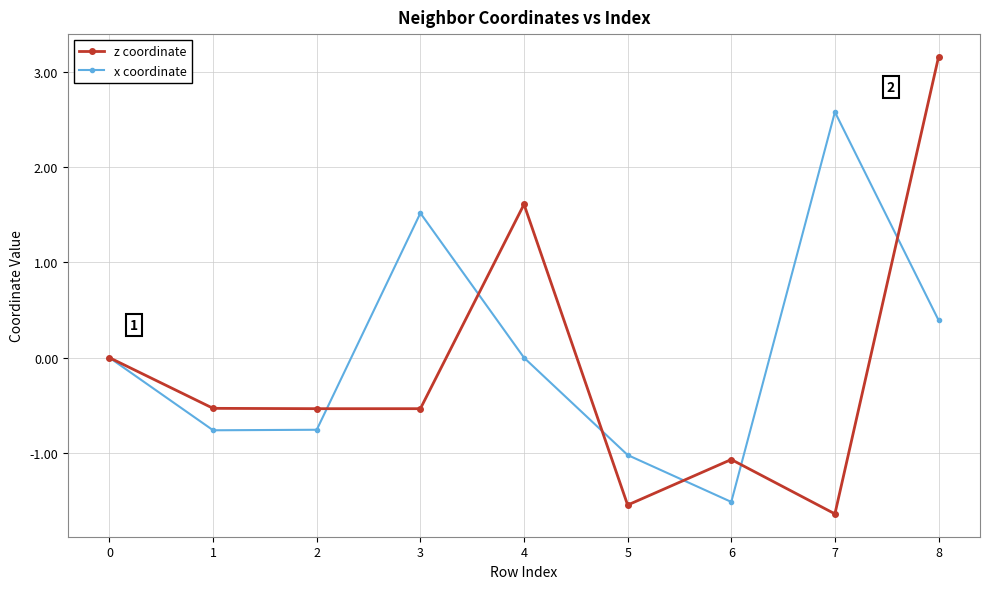

Is the value of x coordinate at 5 greater than the value of z coordinate at 4?

No